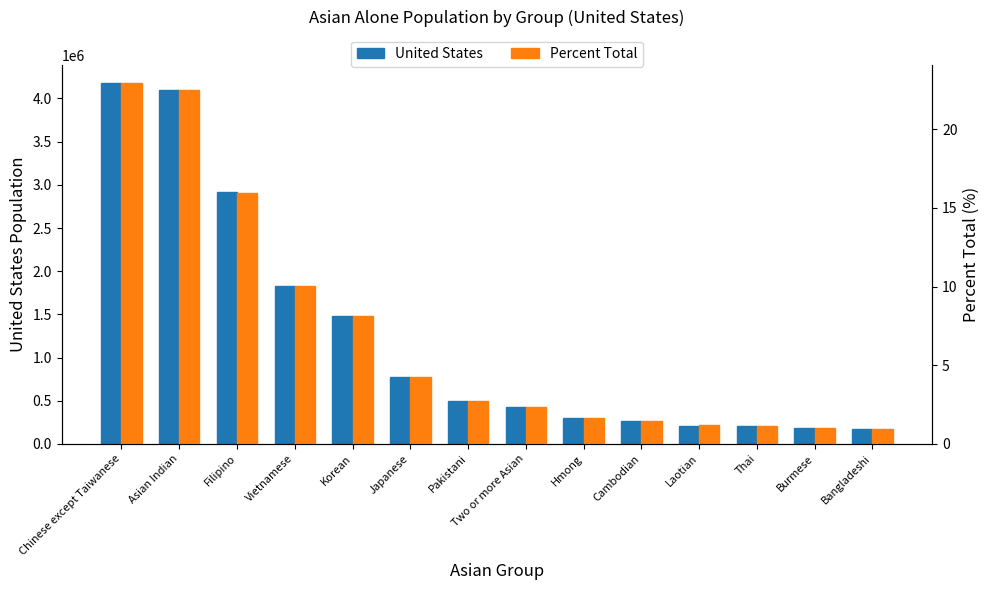

What are all the series names shown in the legend?

United States, Percent Total